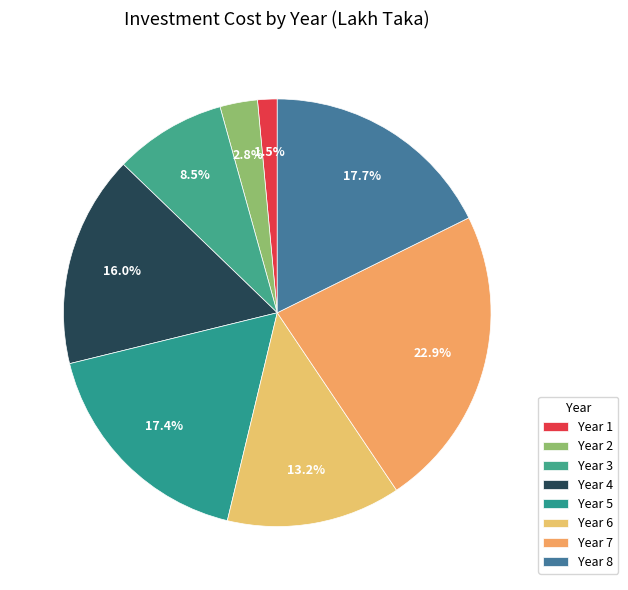

Which category has the smallest portion of the pie?

Year 1